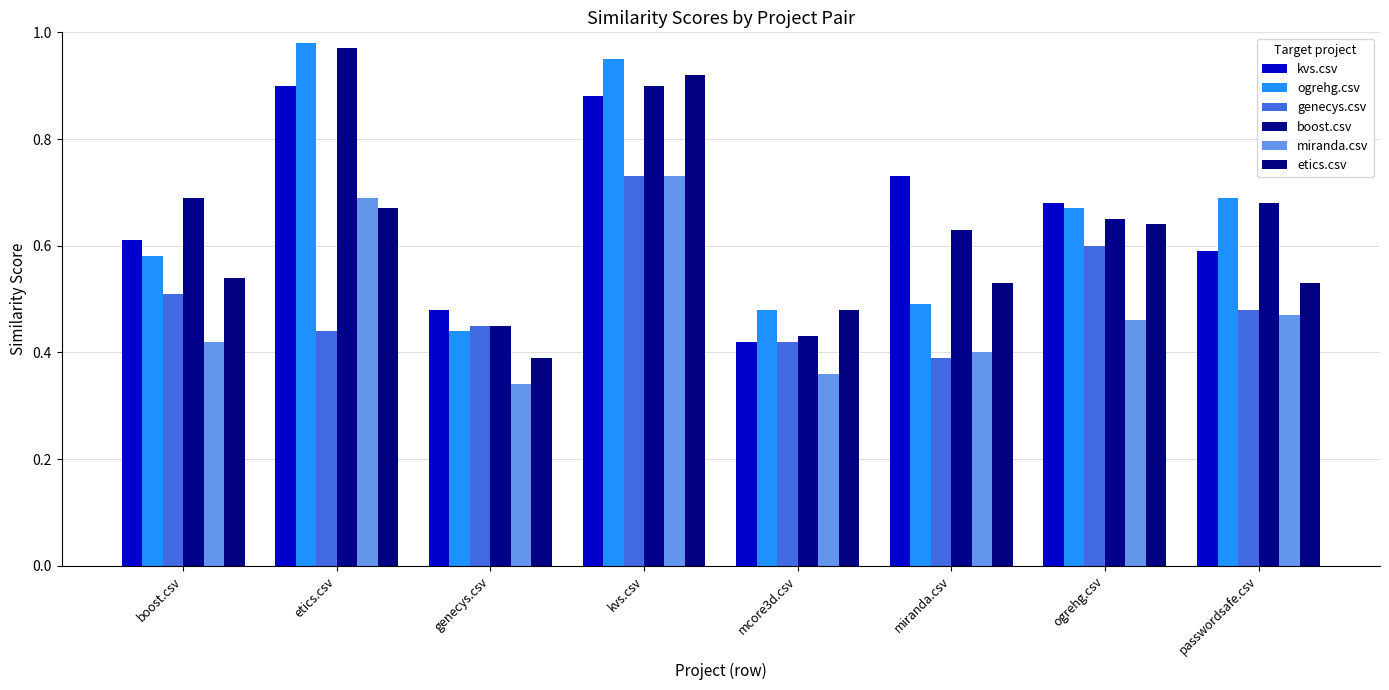

Does the chart contain any negative values?

No